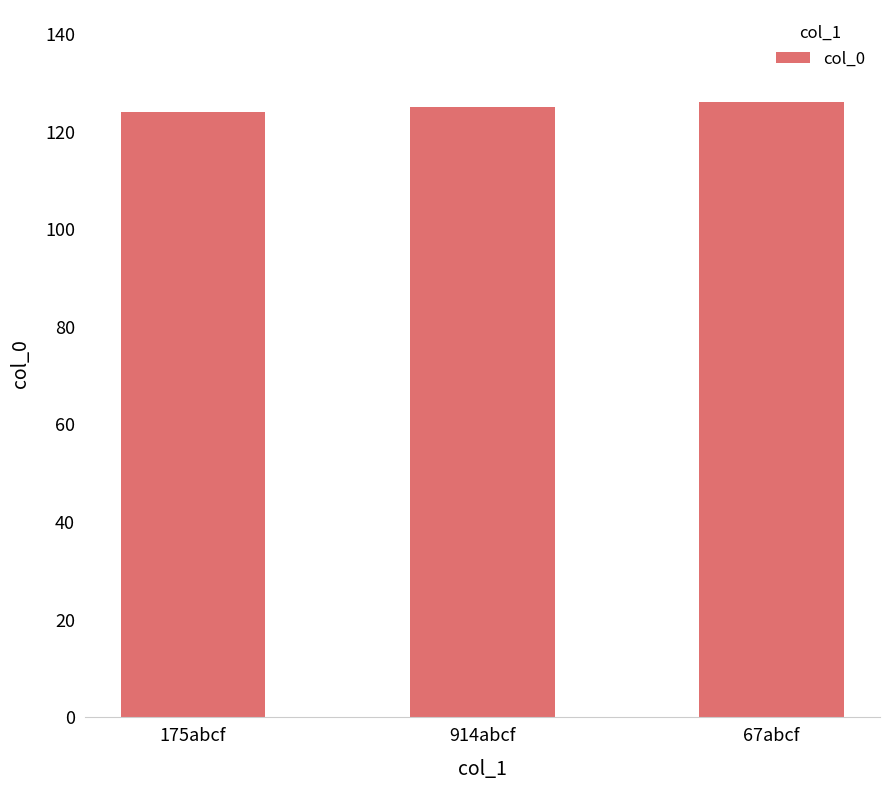

What is the average value?

125